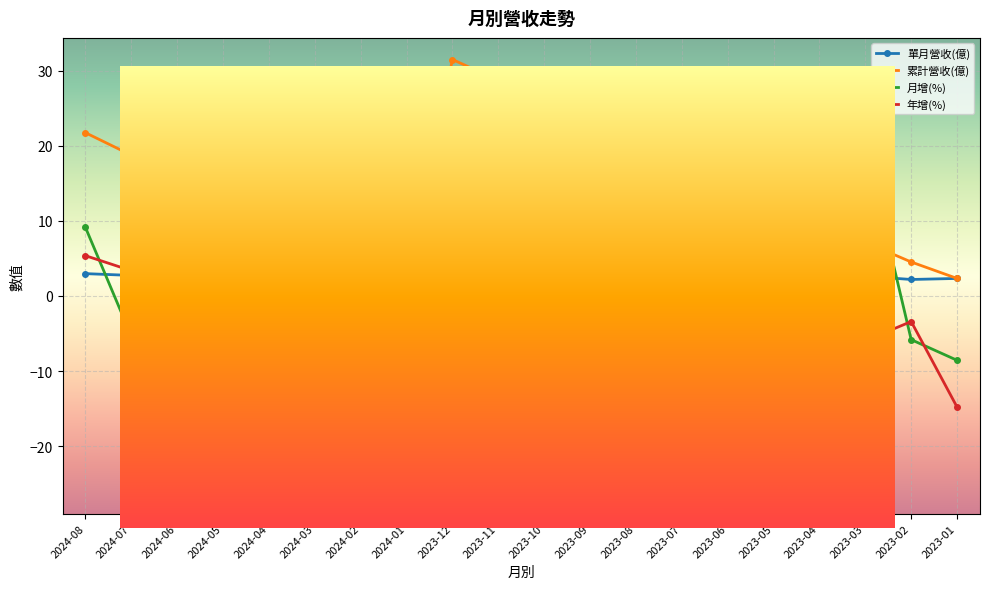

What position from the left is 2023-01?

20